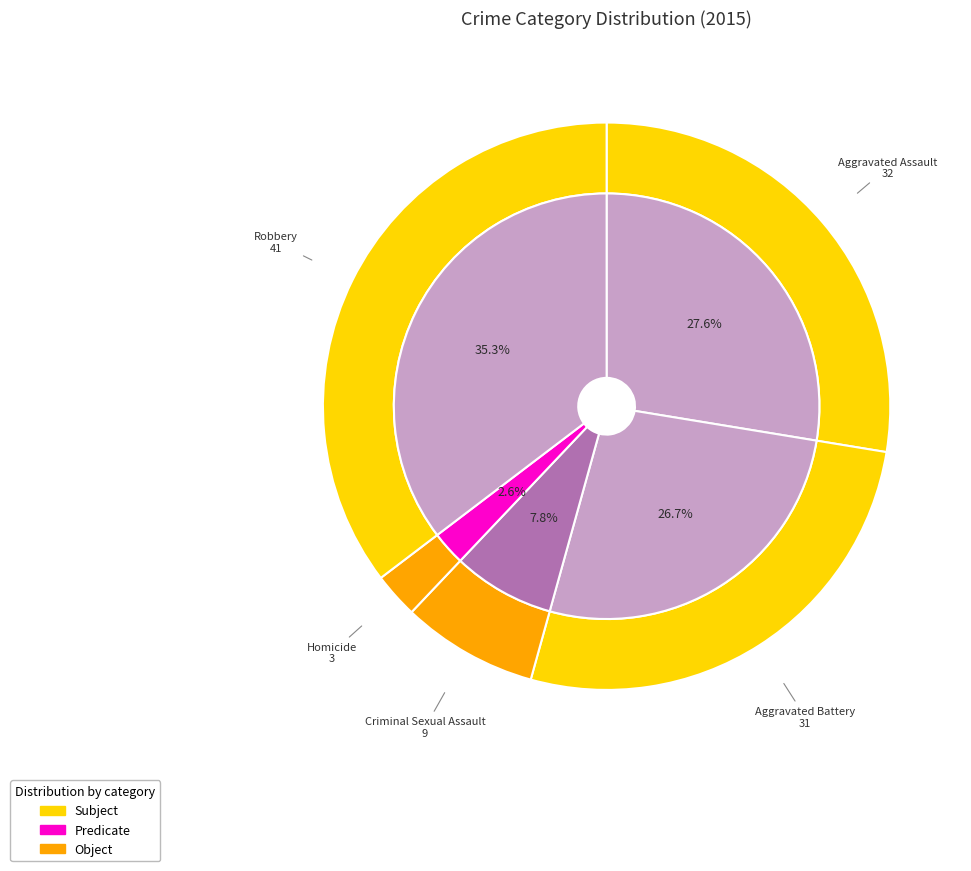

Do Robbery and Aggravated Battery together represent more than half of the pie?

Yes